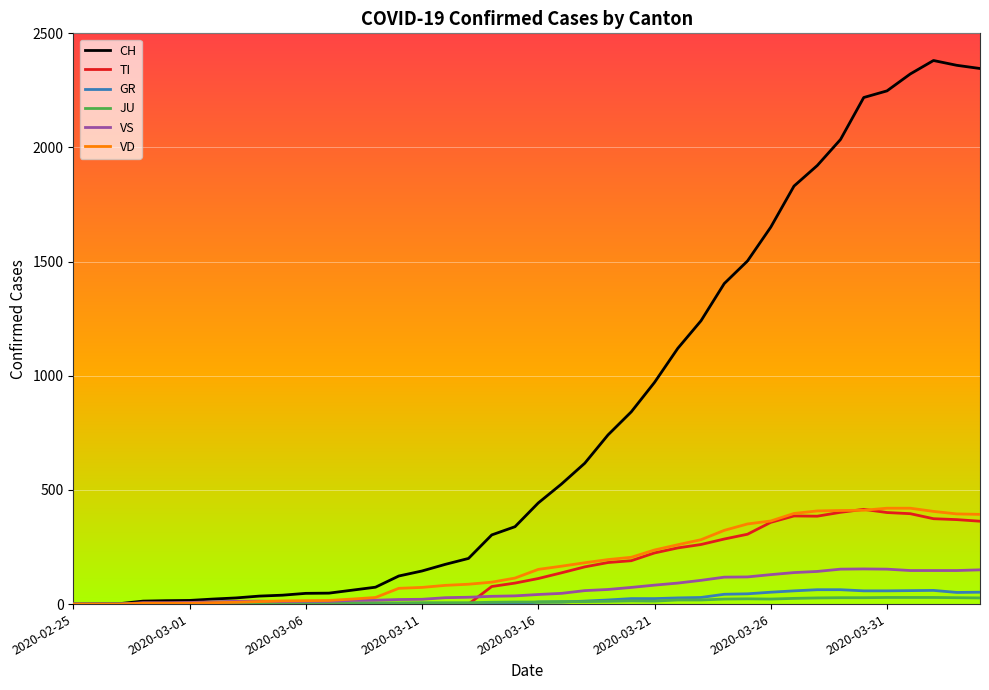

Which series has the largest range (max minus min)?

CH